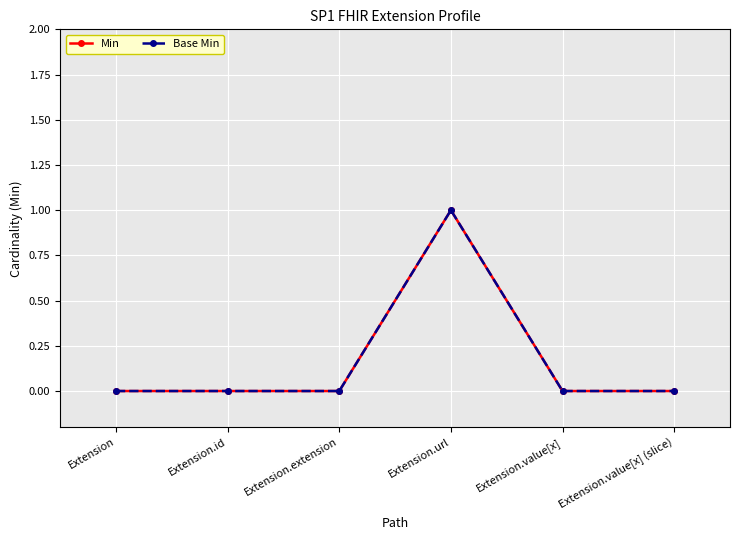

True or false: Min and Base Min intersect in this chart.

False